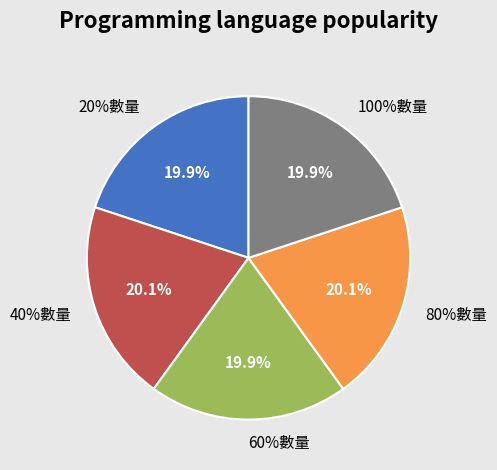

Does 80%數量 represent more than half of the total?

No